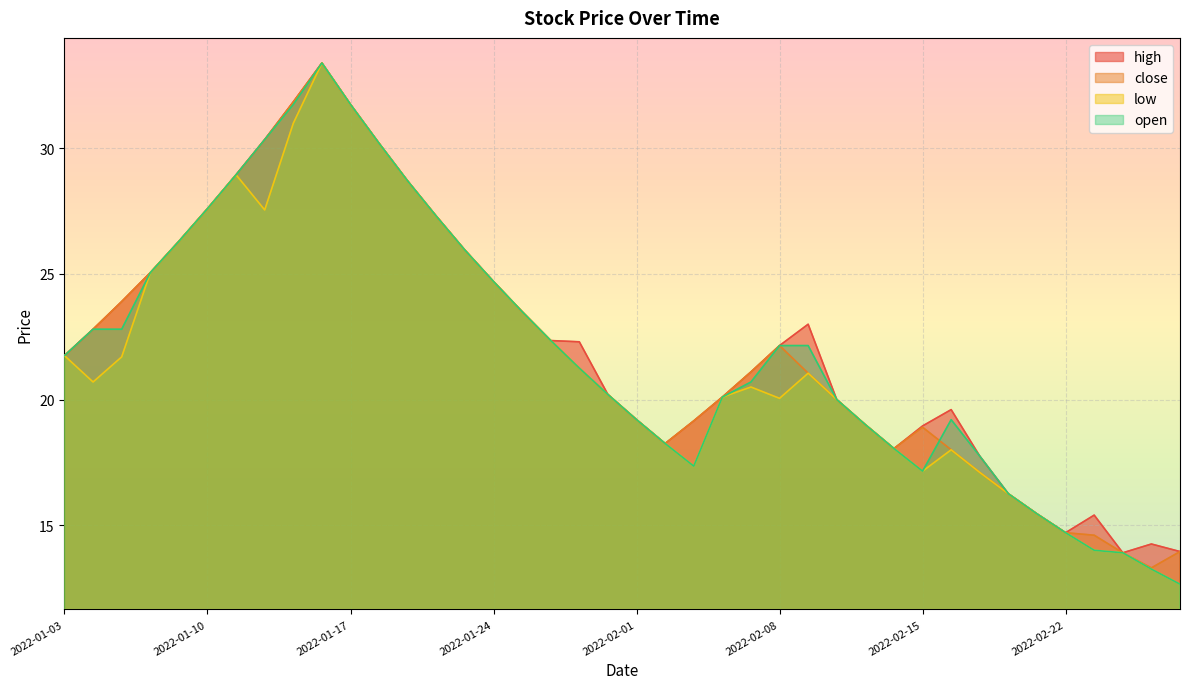

True or false: low and close cross at least once.

False